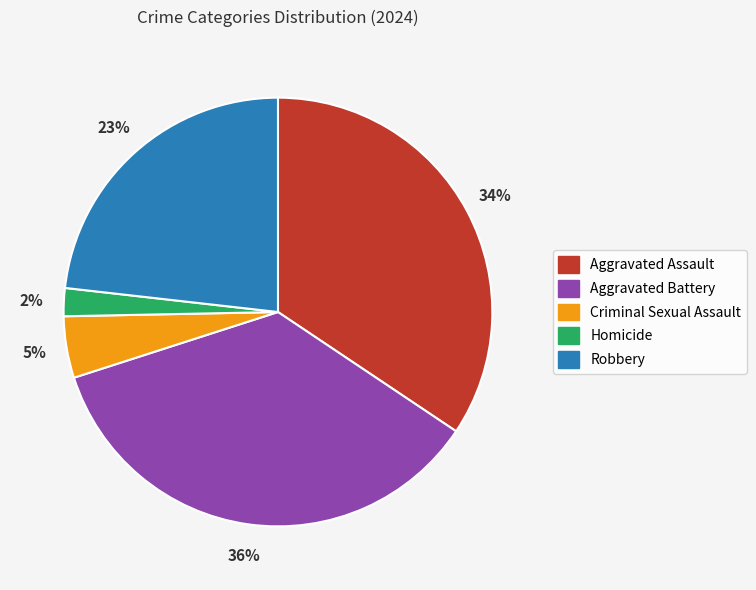

Rank the categories by value from lowest to highest.

Homicide, Criminal Sexual Assault, Robbery, Aggravated Assault, Aggravated Battery